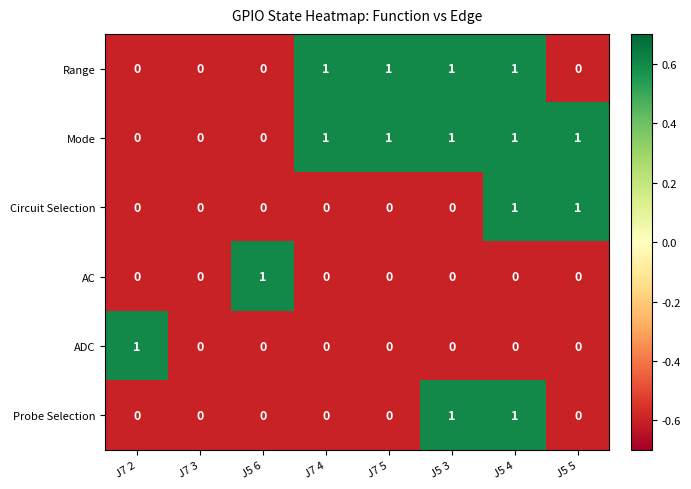

The AC series shows -1 at J5 4. True or false?

False